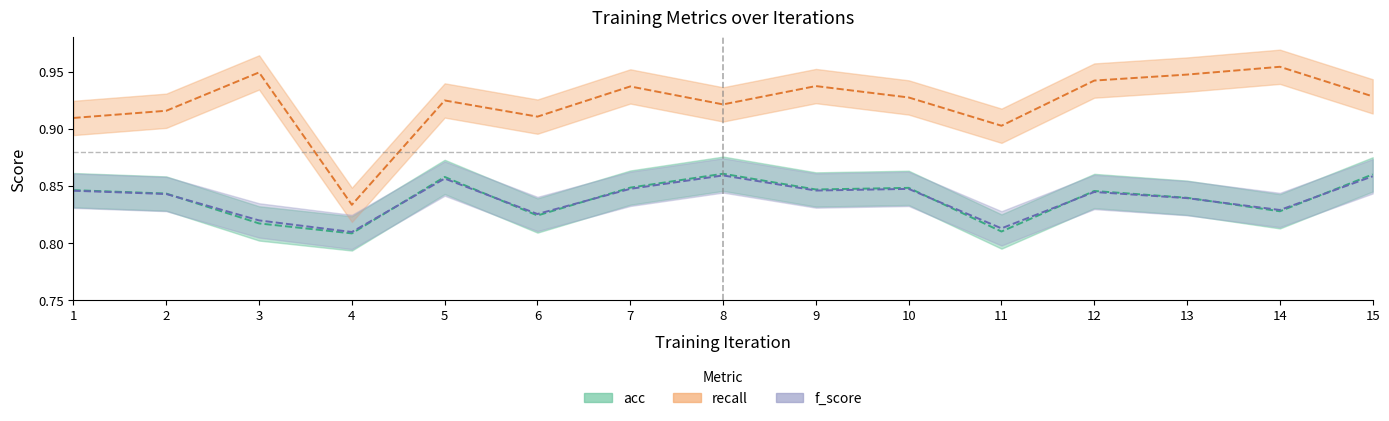

What is the value of the acc point at the 11th from the left?

0.8